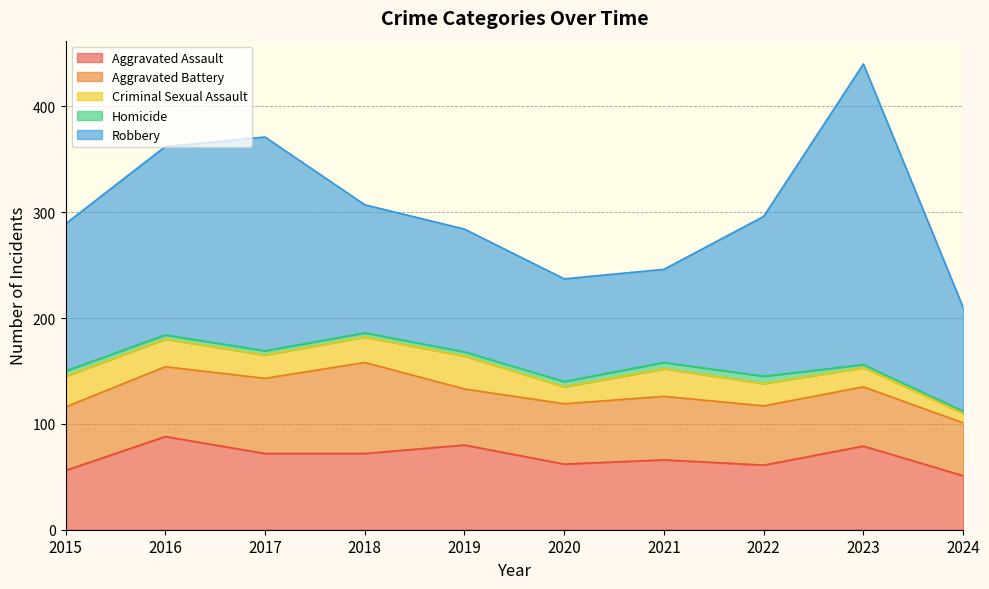

The Criminal Sexual Assault series shows 39 at 2015. True or false?

False